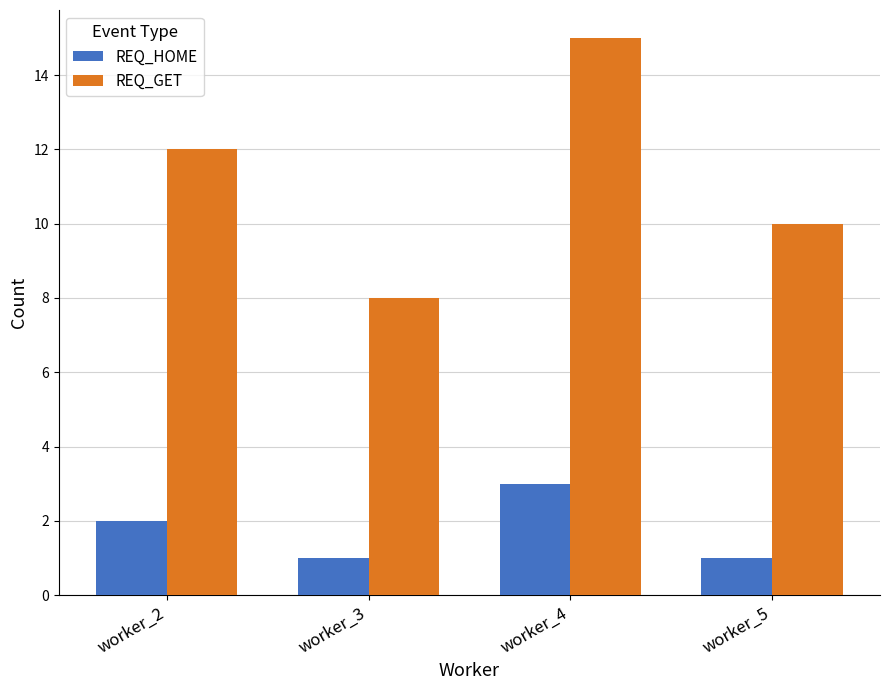

At worker_4, list the series in order from smallest to largest.

REQ_HOME, REQ_GET